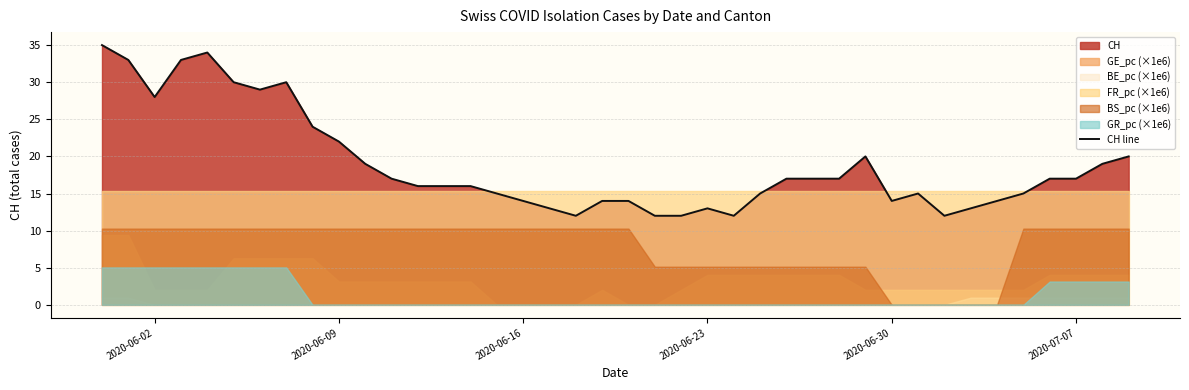

Does the chart have visible grid lines?

Yes